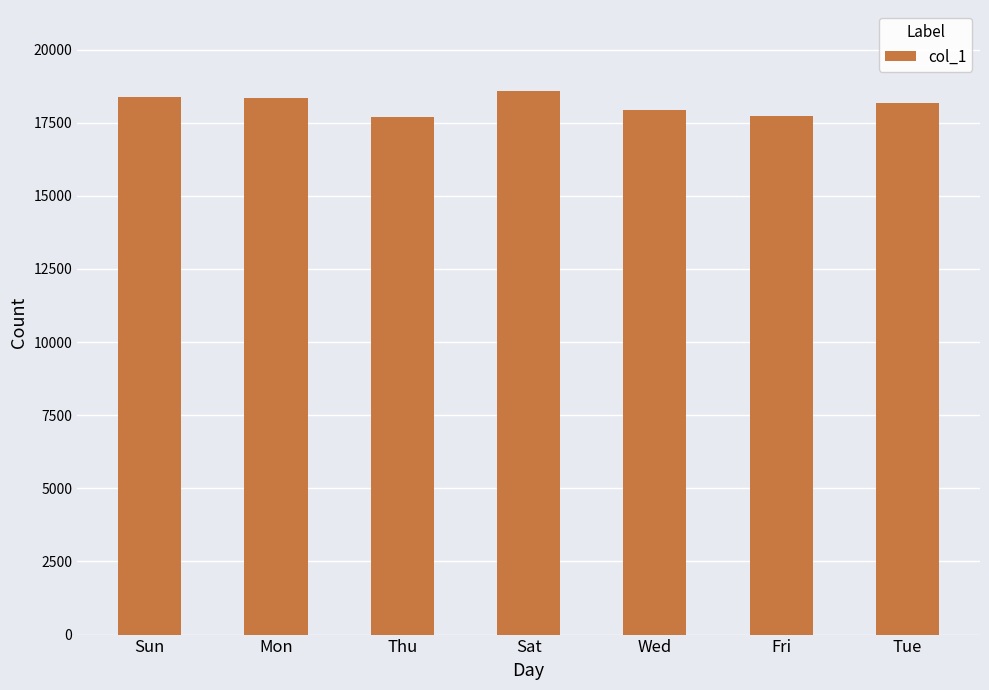

What is the greatest value displayed?

18569